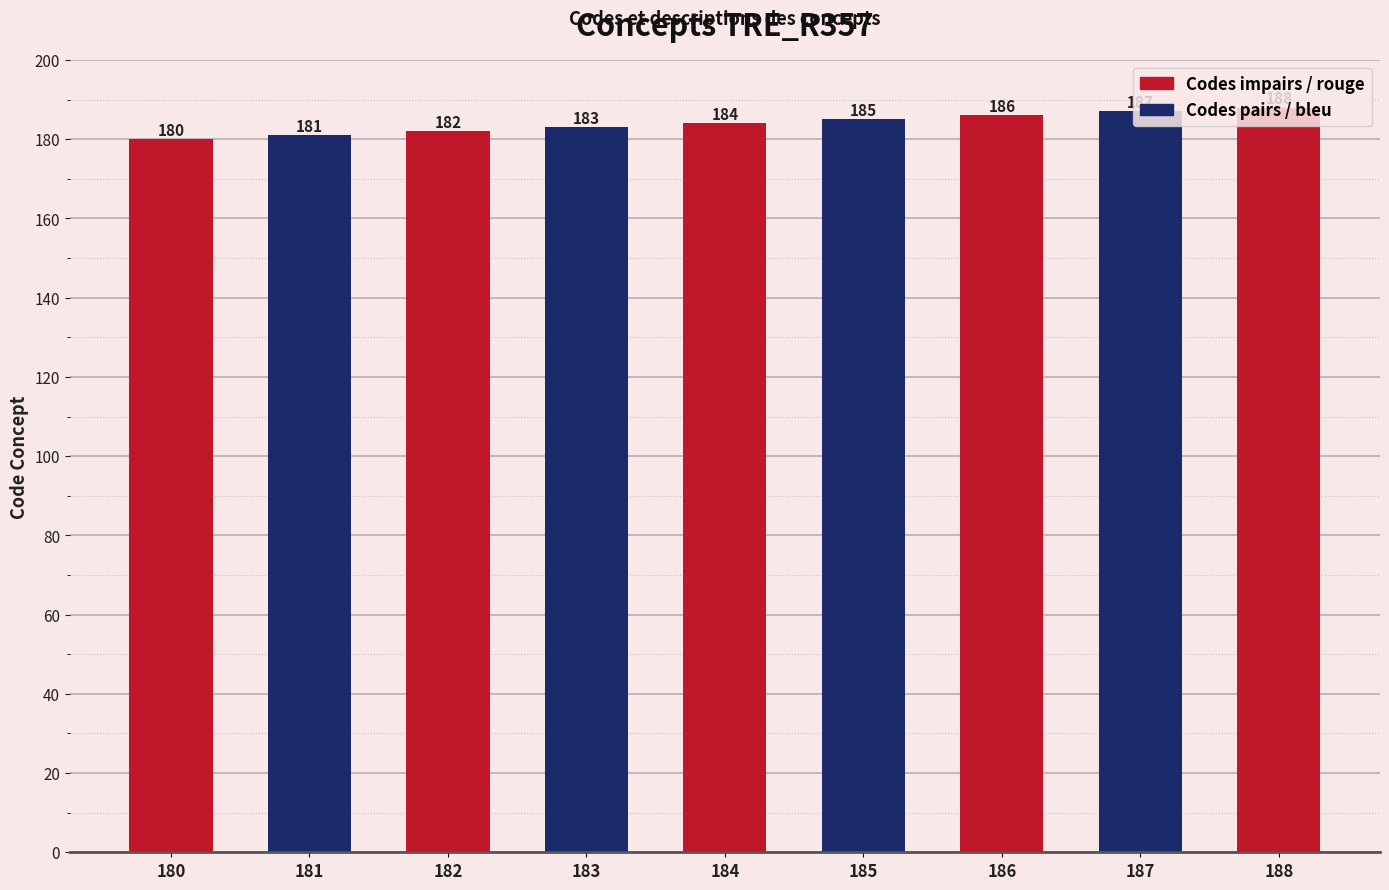

What is the value of the 8th bar from the left?

187